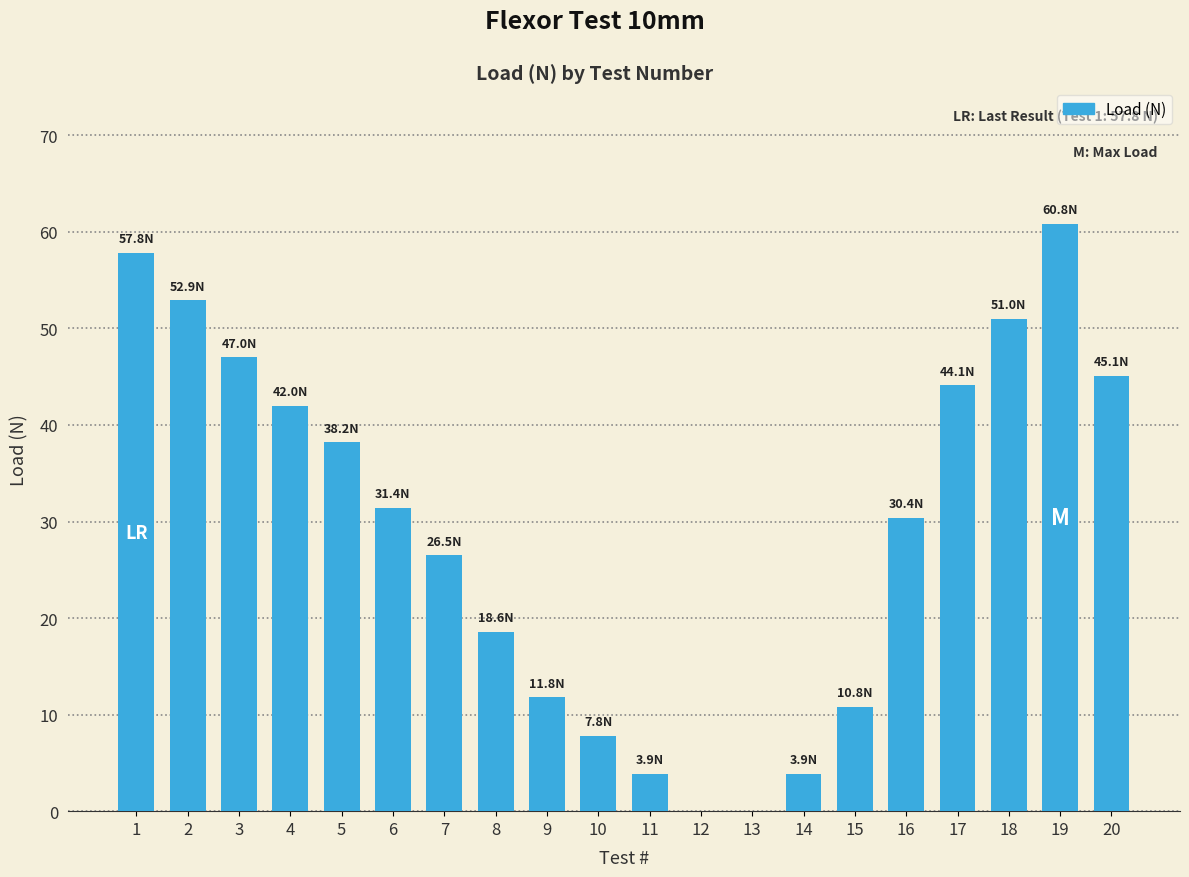

Count the number of categories in the chart.

20